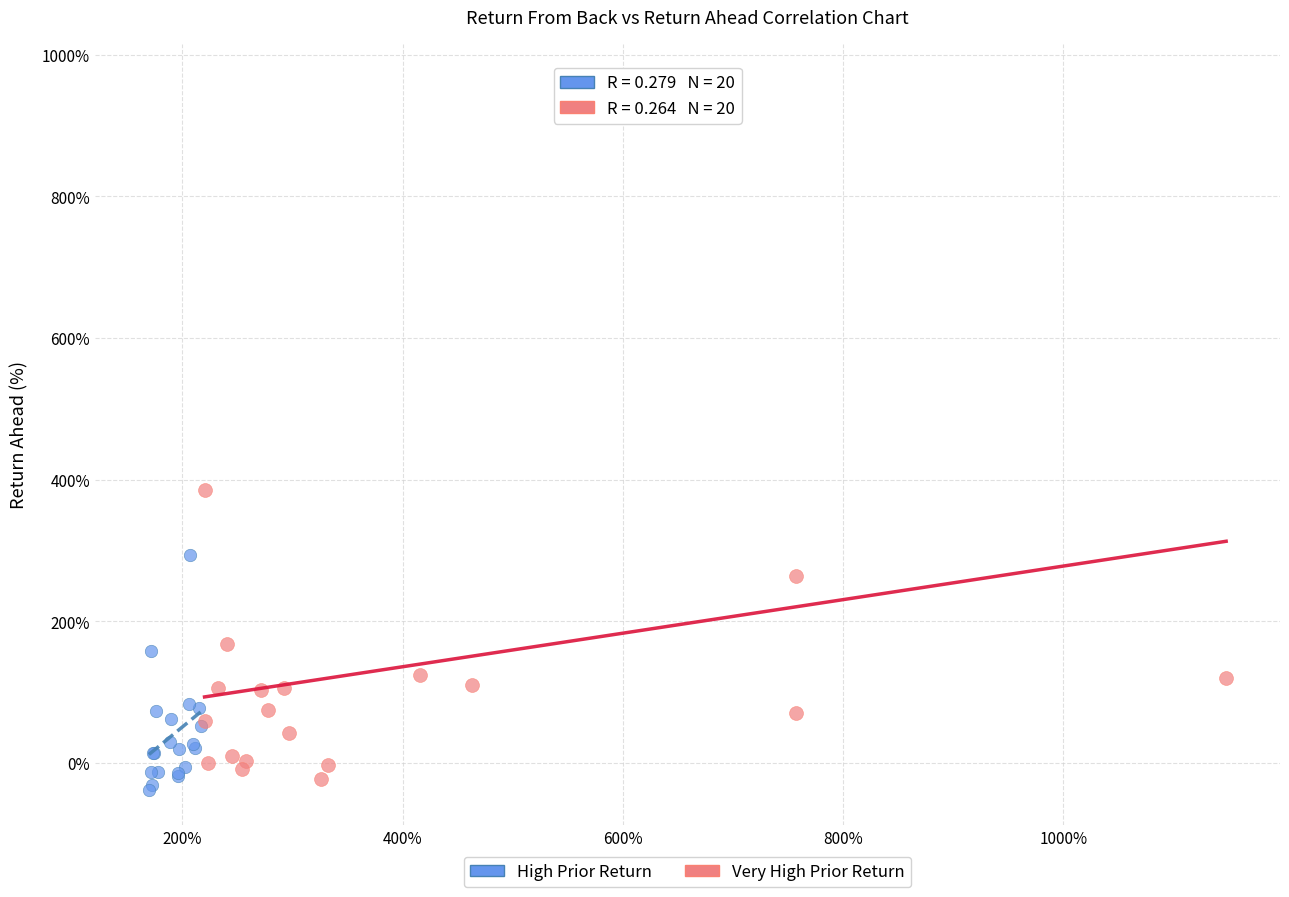

Which series reaches the maximum Y coordinate?

Very High Prior Return